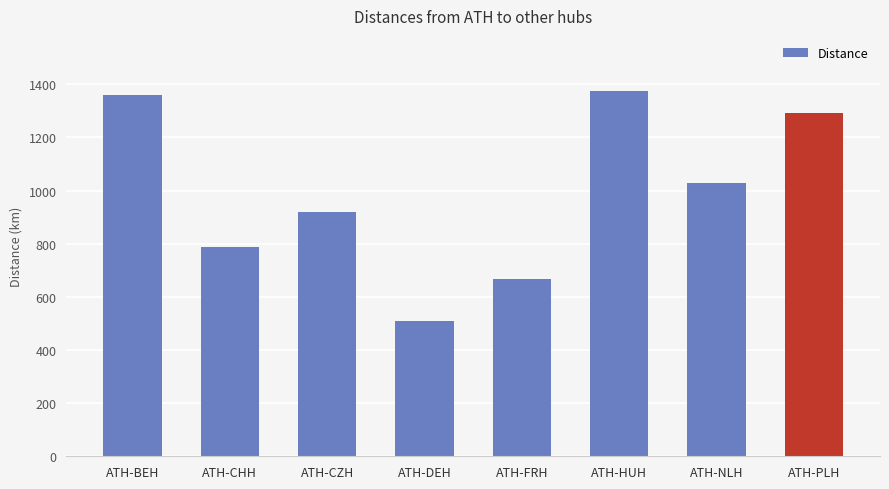

Which has a higher value, ATH-NLH or ATH-PLH?

ATH-PLH